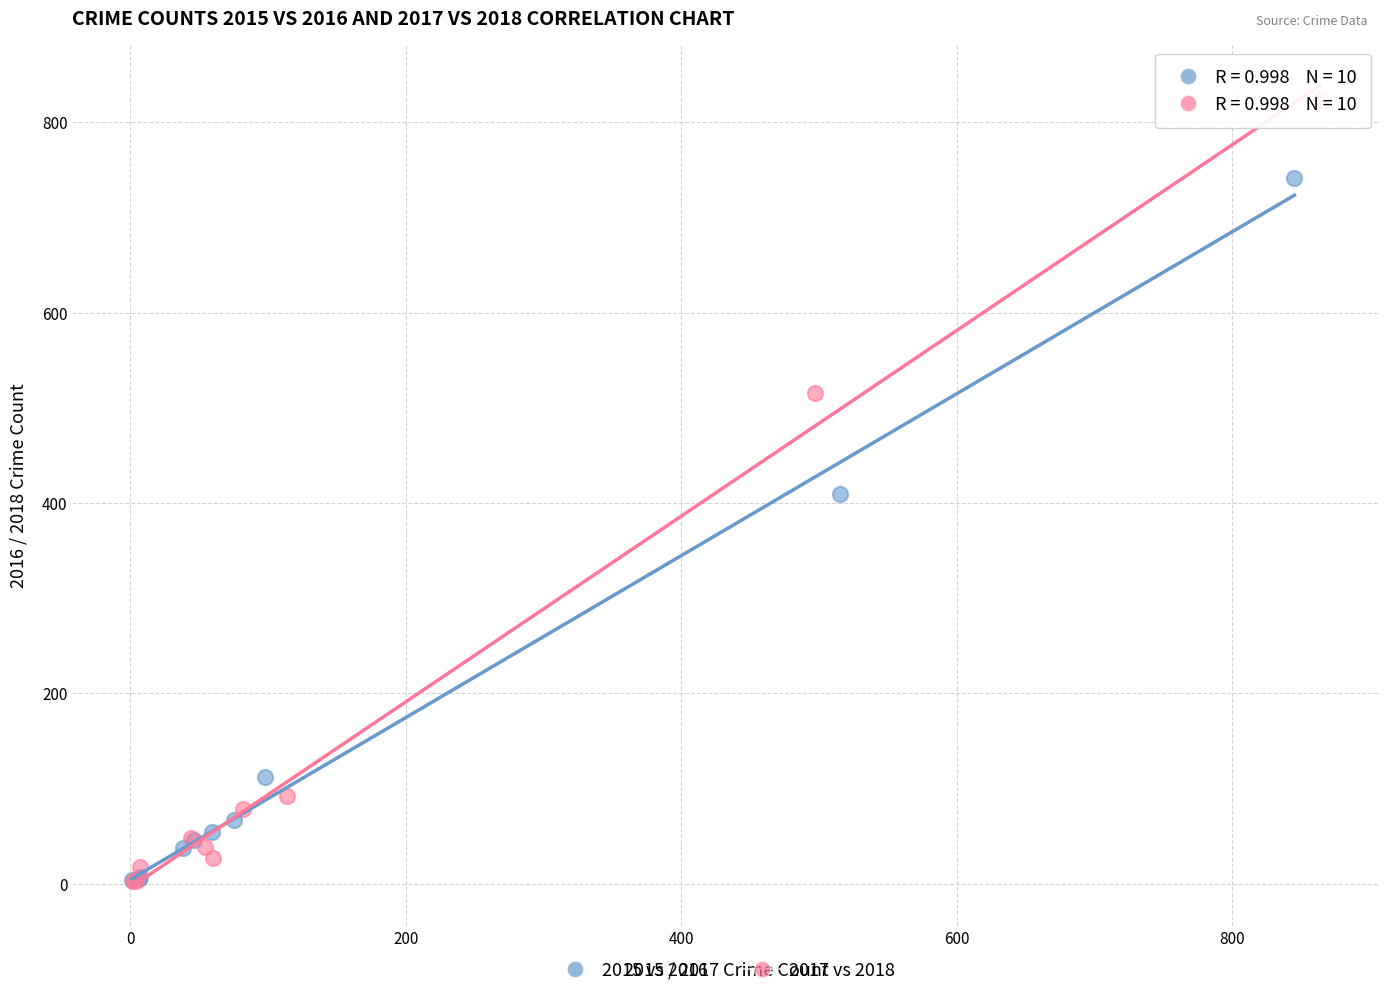

Which series reaches the maximum Y coordinate?

2017 vs 2018